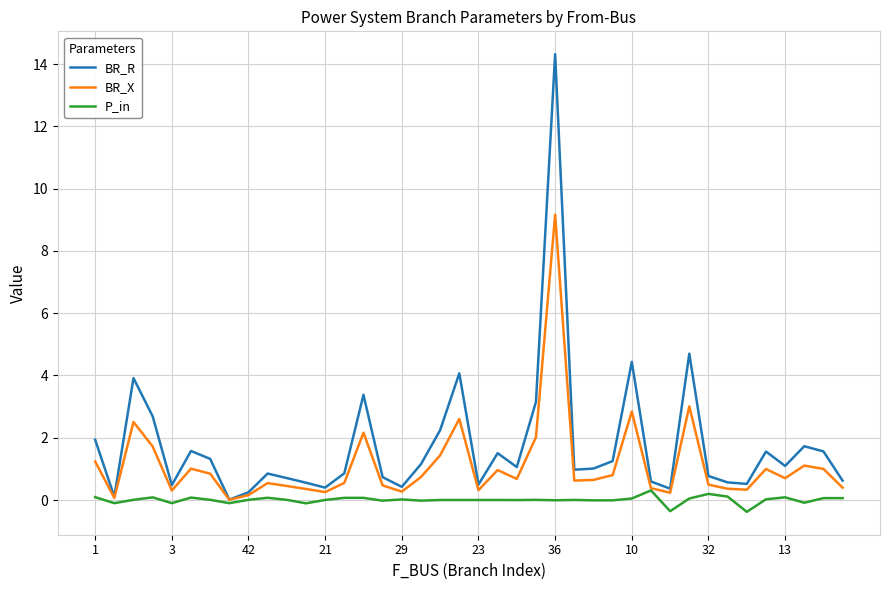

List the series in order of their overall mean, lowest first.

P_in, BR_X, BR_R